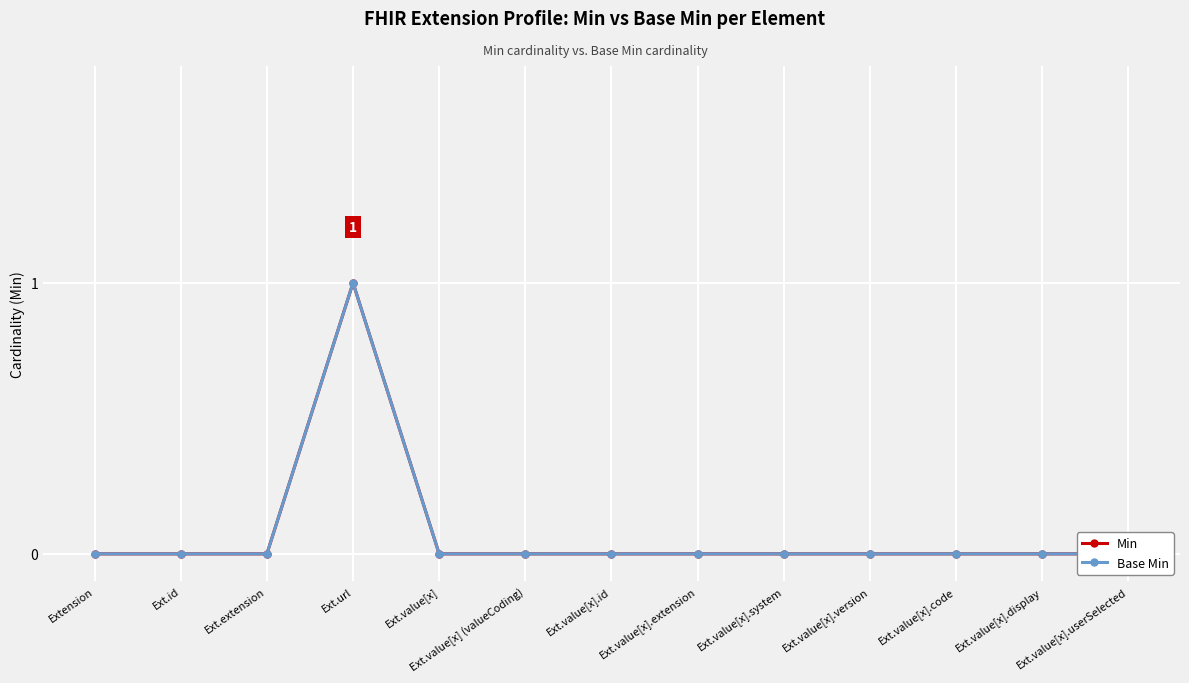

True or false: Base Min and Min cross at least once.

False